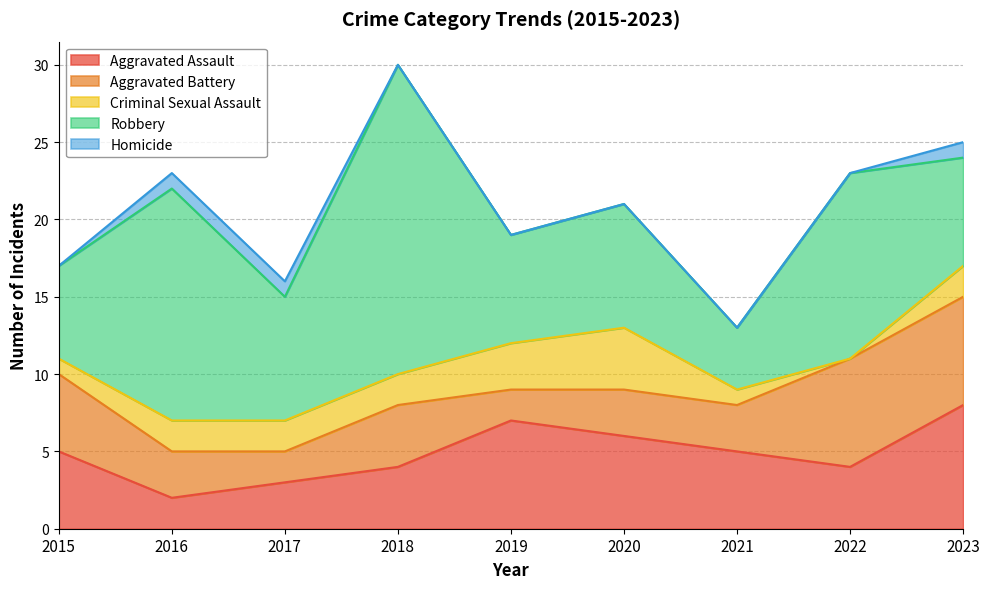

What is the maximum value shown in the chart?

20